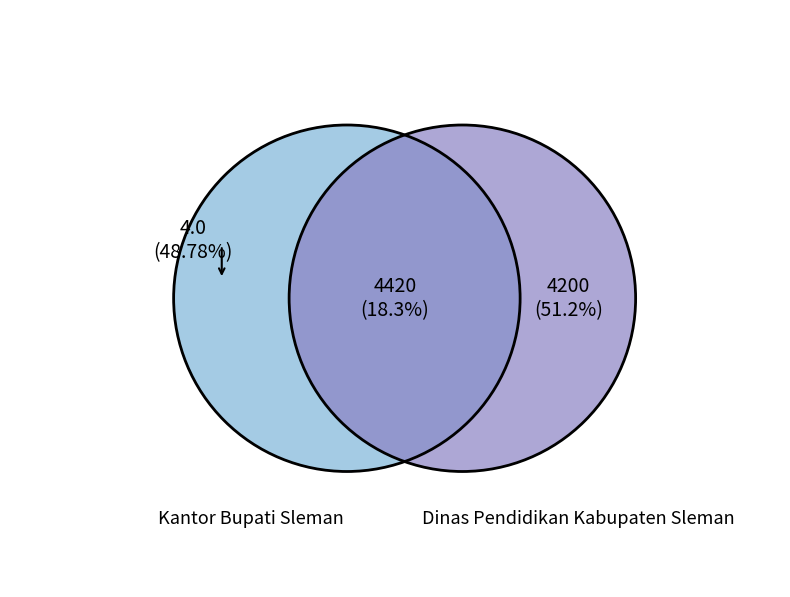

Does Dinas Pendidikan Kabupaten Sleman account for over 50% of the chart?

Yes